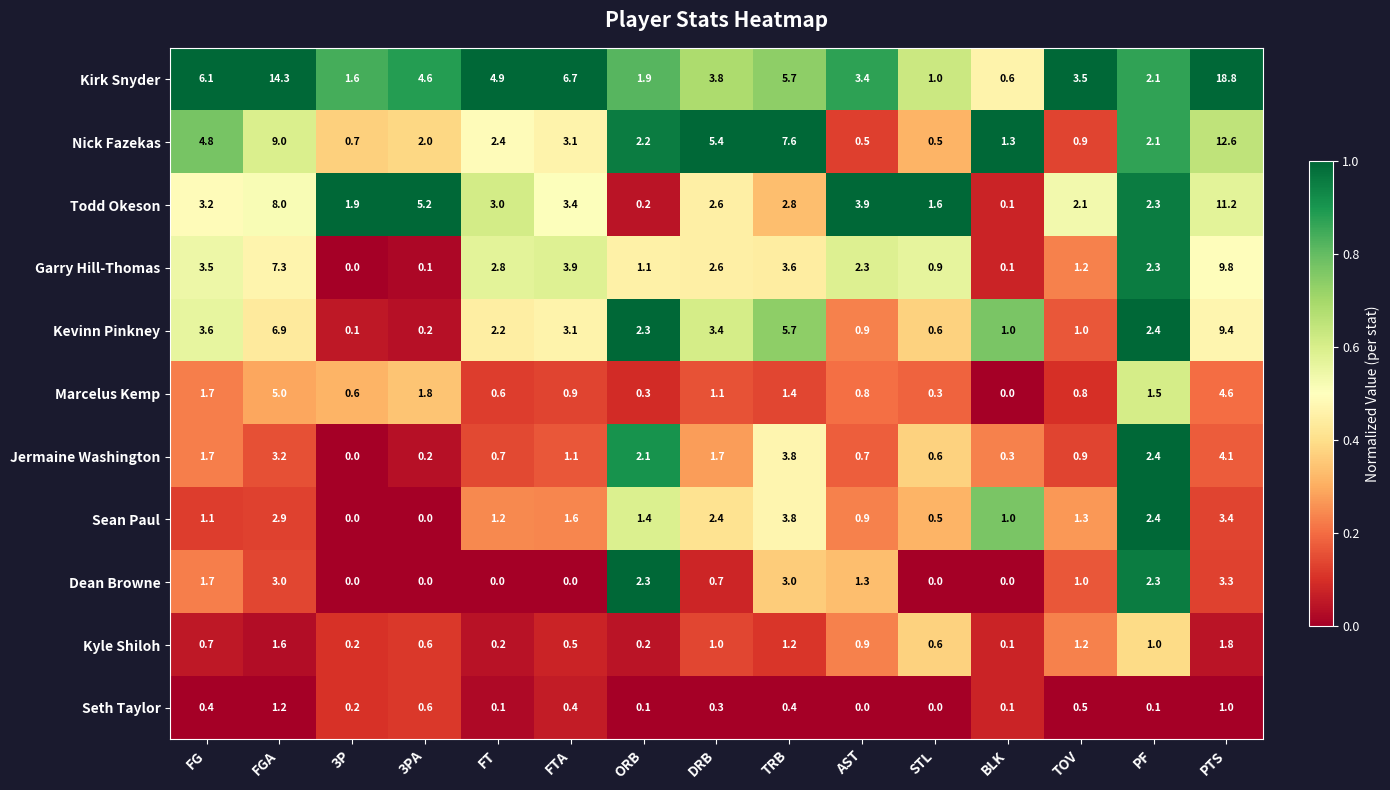

List the series in order of their peak value, highest first.

Kirk Snyder, Nick Fazekas, Todd Okeson, Garry Hill-Thomas, Kevinn Pinkney, Marcelus Kemp, Jermaine Washington, Sean Paul, Dean Browne, Kyle Shiloh, Seth Taylor